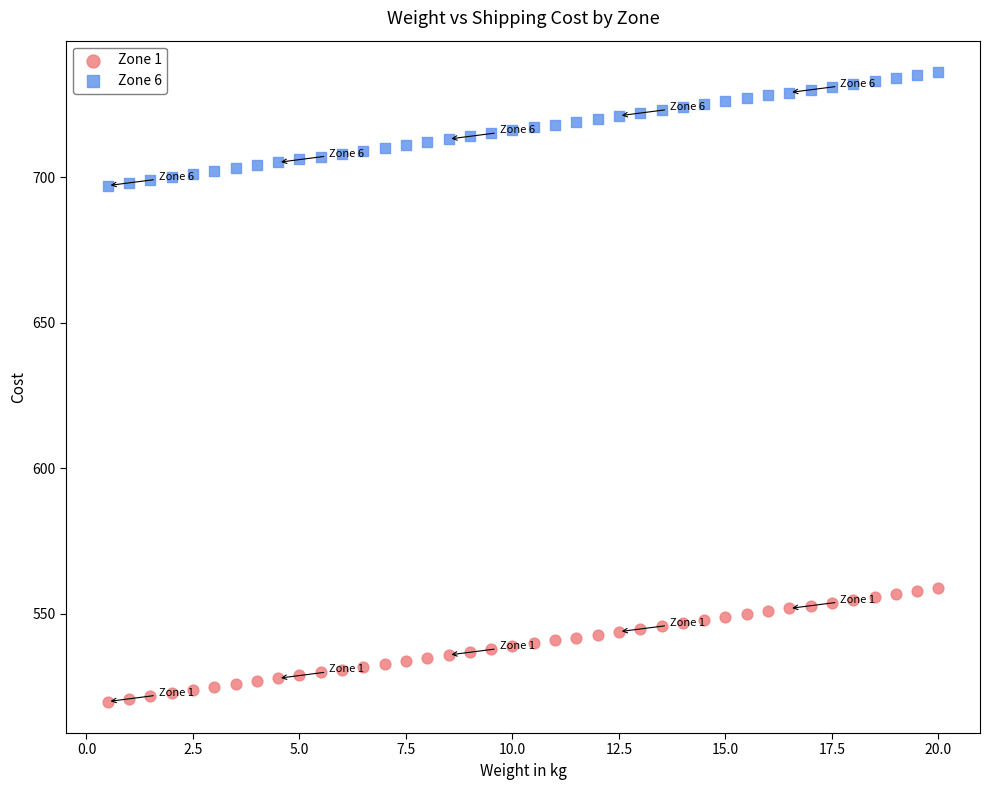

What is the X range (max minus min) for the scatter plot?

19.5